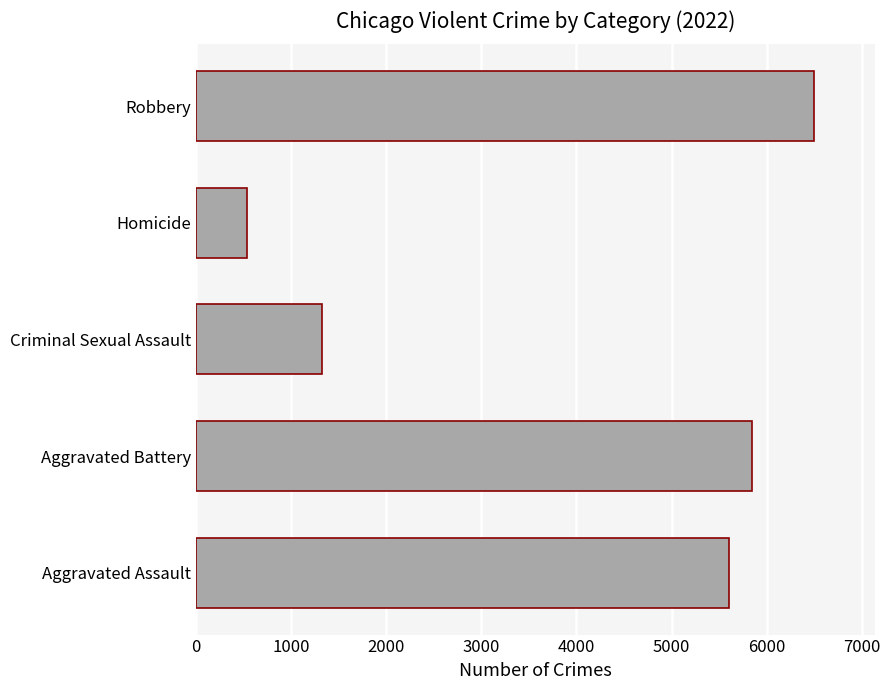

At which category does the chart reach its minimum across all series?

Homicide